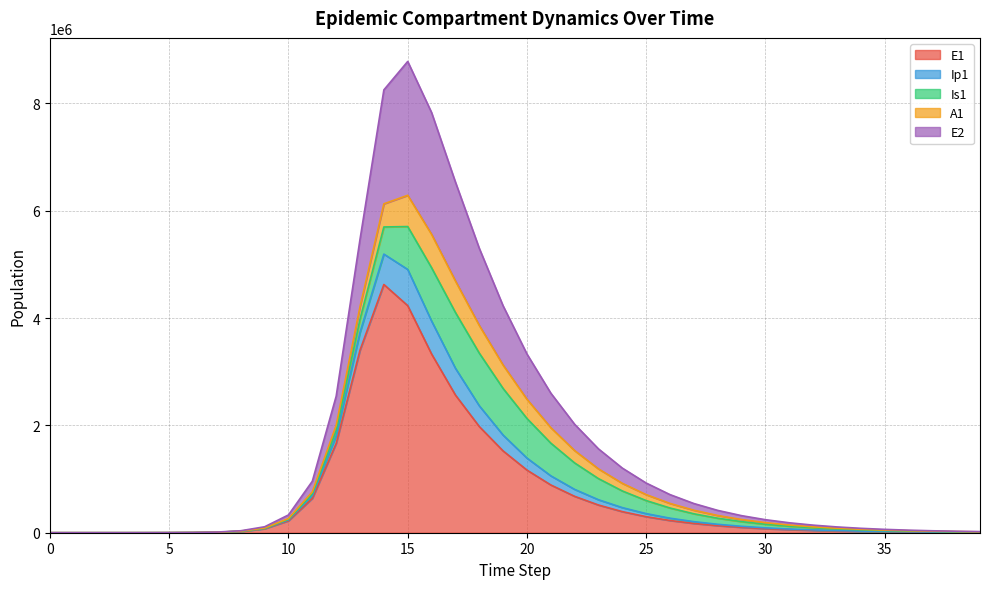

What are all the series names shown in the legend?

E1, Ip1, Is1, A1, E2